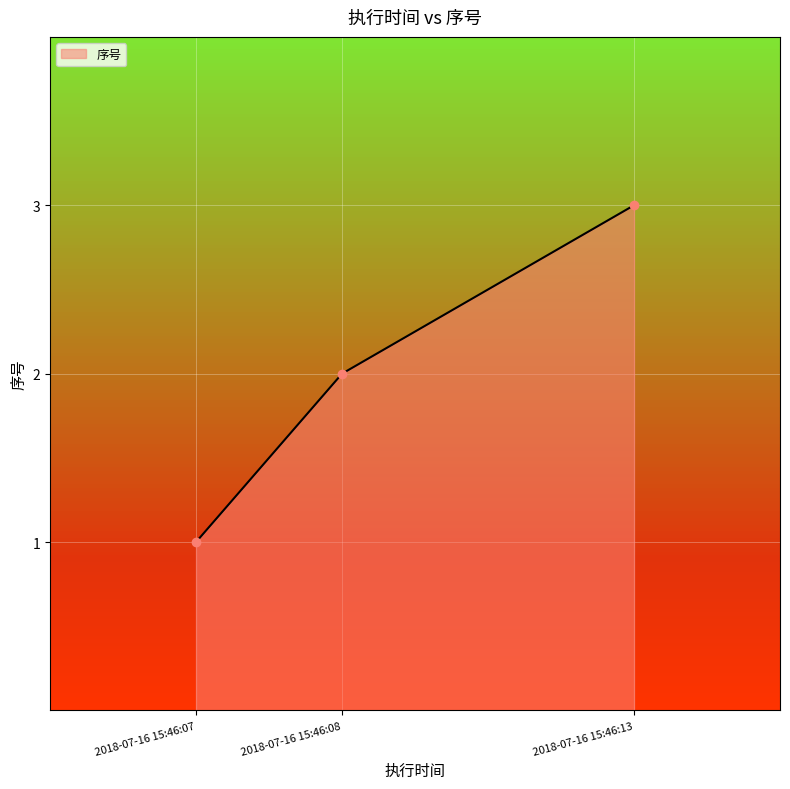

Reading left to right, what are all the values shown in this chart?

1	2	3